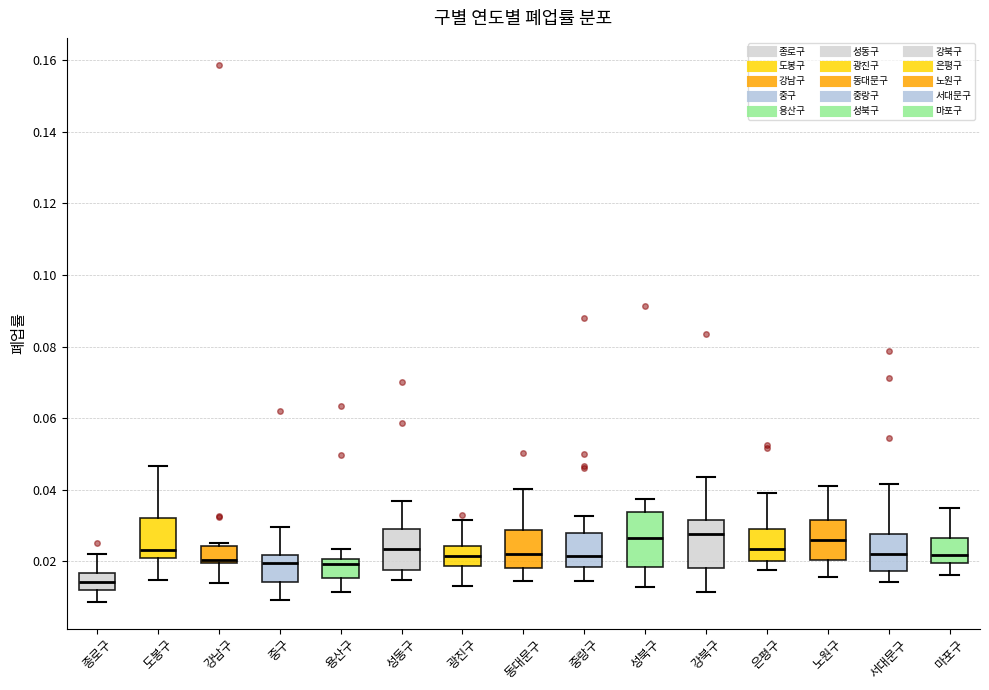

Where does the upper whisker of the box for 광진구 end on the y-axis? The values are not printed on the chart, so give them approximately, as read against the axis.

0.032